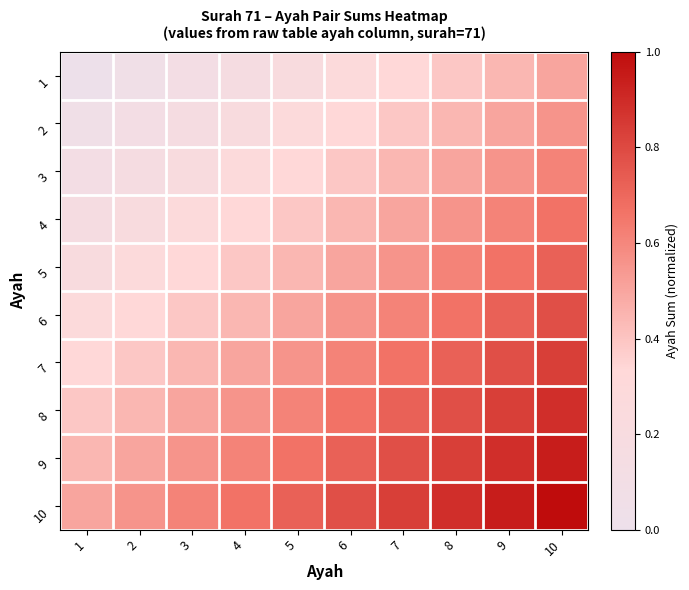

What is the total value across all series at 6?

5.3